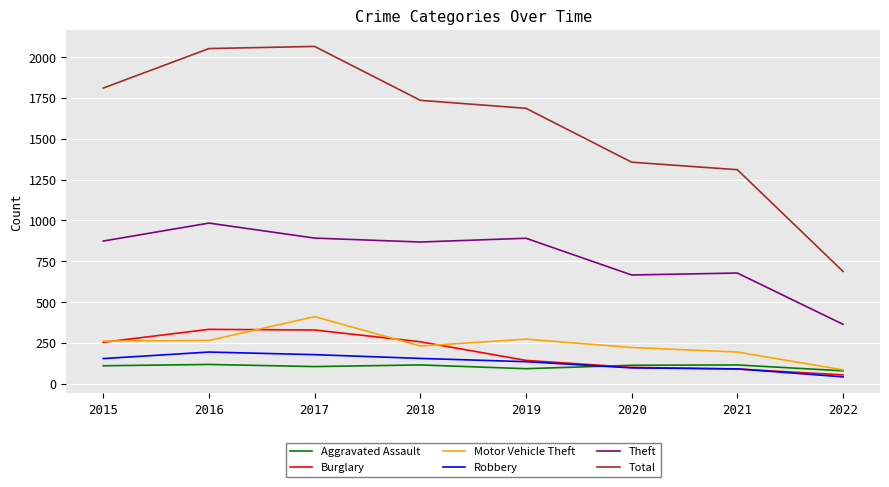

What value does the Motor Vehicle Theft series have at 2019, to the nearest 10?

270